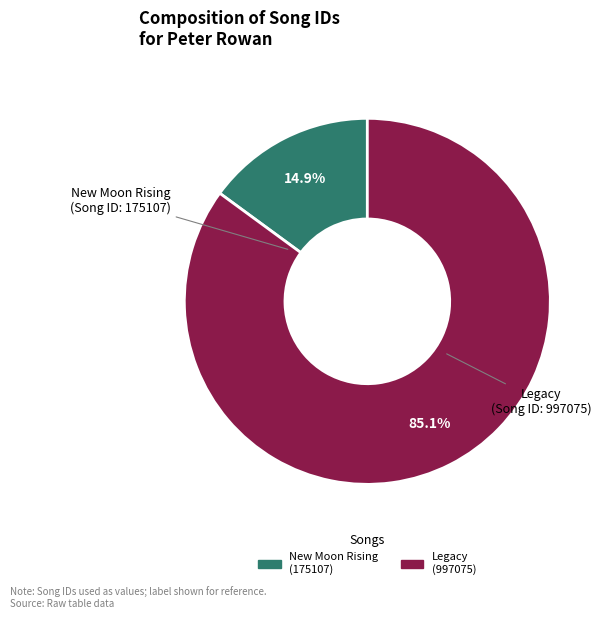

Is the sum of Legacy (997075) and New Moon Rising (175107) greater than half?

Yes